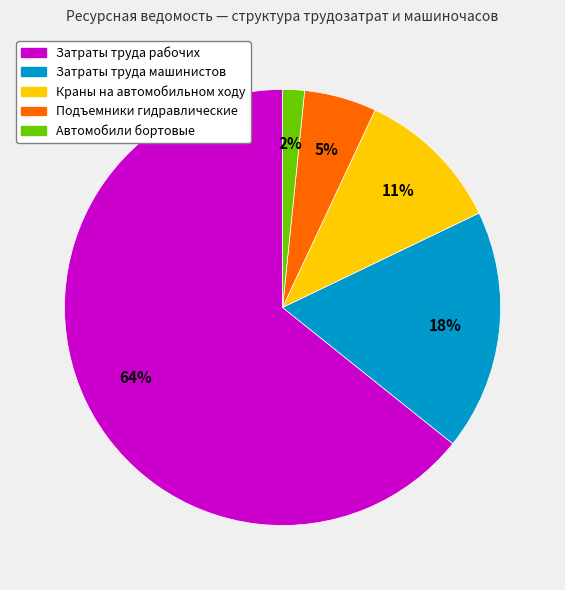

Which category has the smallest portion of the pie?

Автомобили бортовые